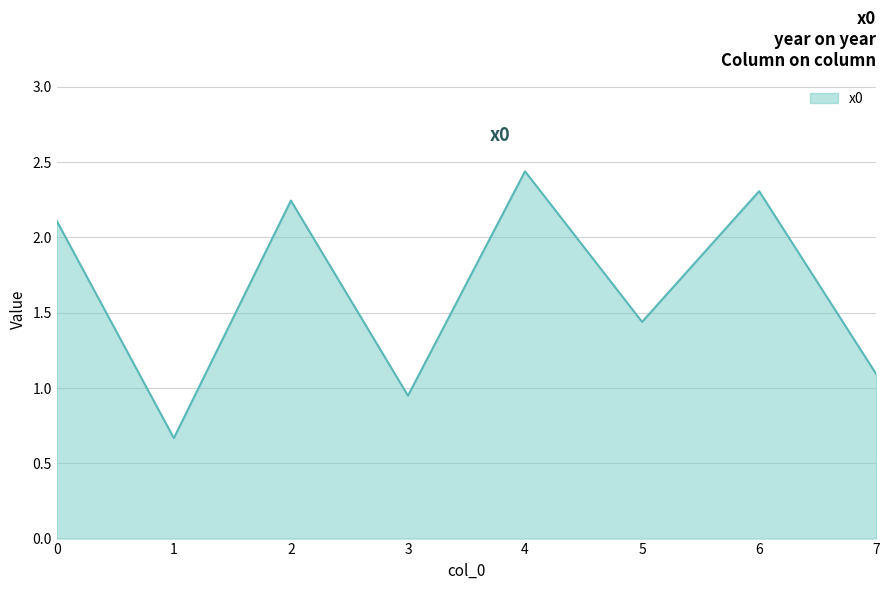

Approximately how many times larger is the value at 3 compared to 0?

0.5